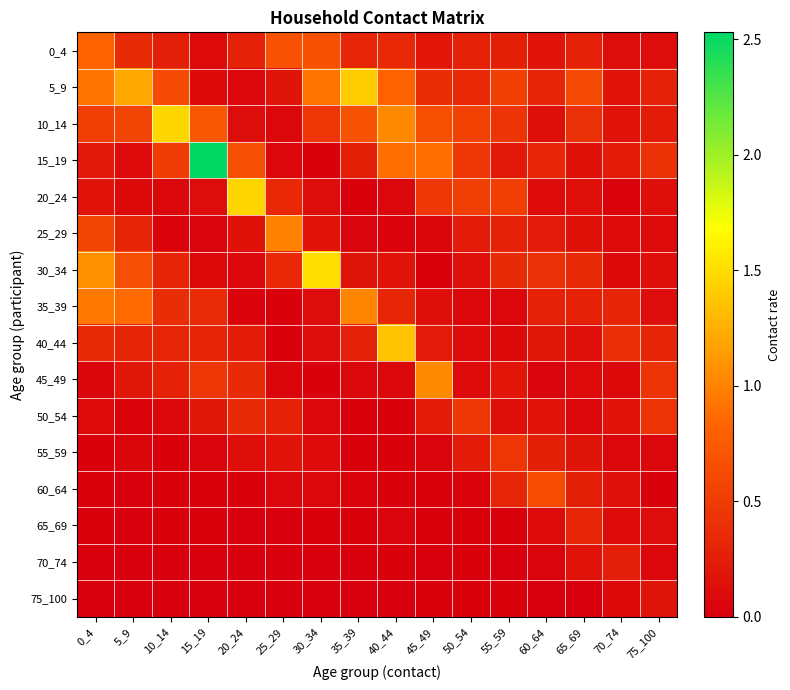

What is the total value across all series at 20_24?

3.9